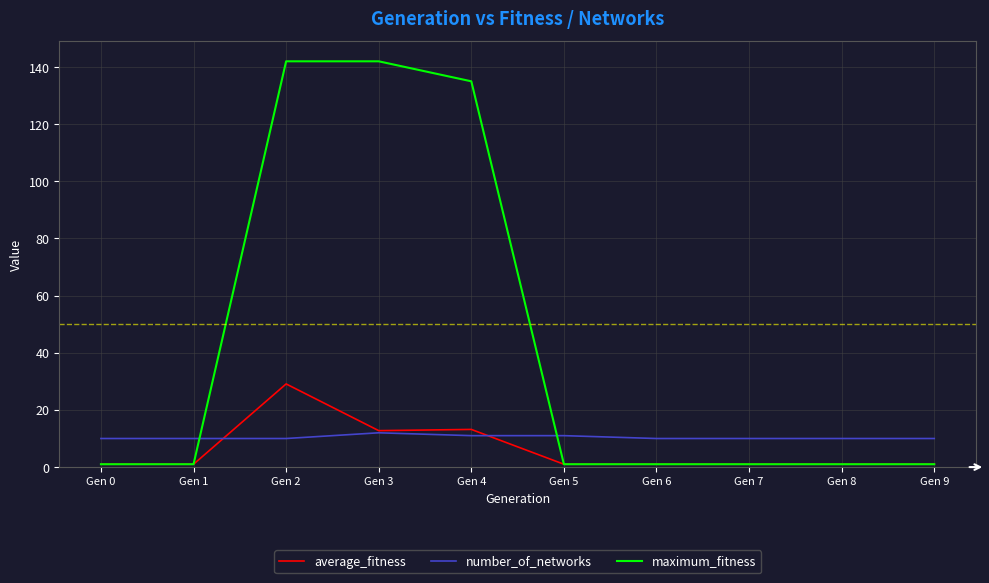

The maximum_fitness series shows 1.0 at Gen 8. True or false?

True